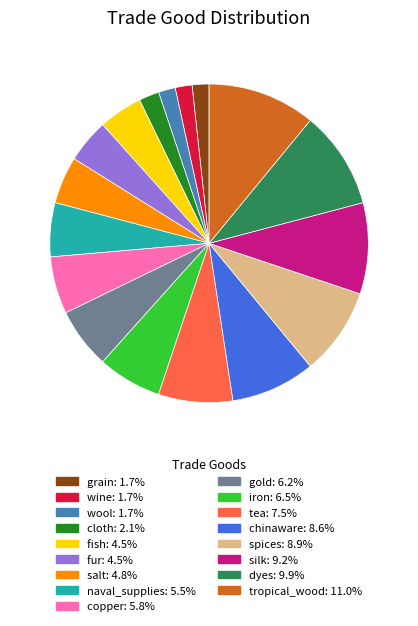

How many segments does this pie chart have?

17